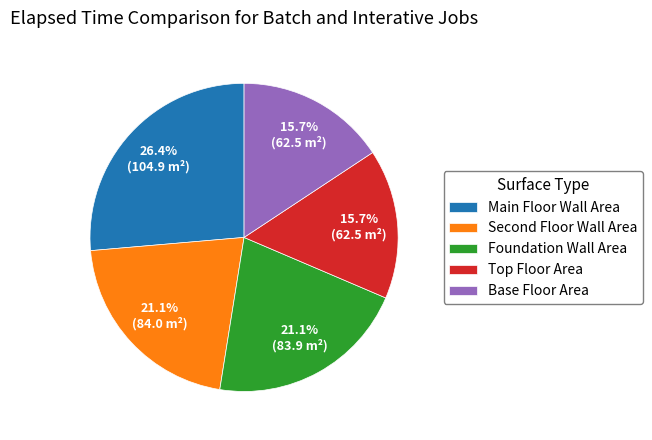

Which category has the biggest portion of the pie?

Main Floor Wall Area